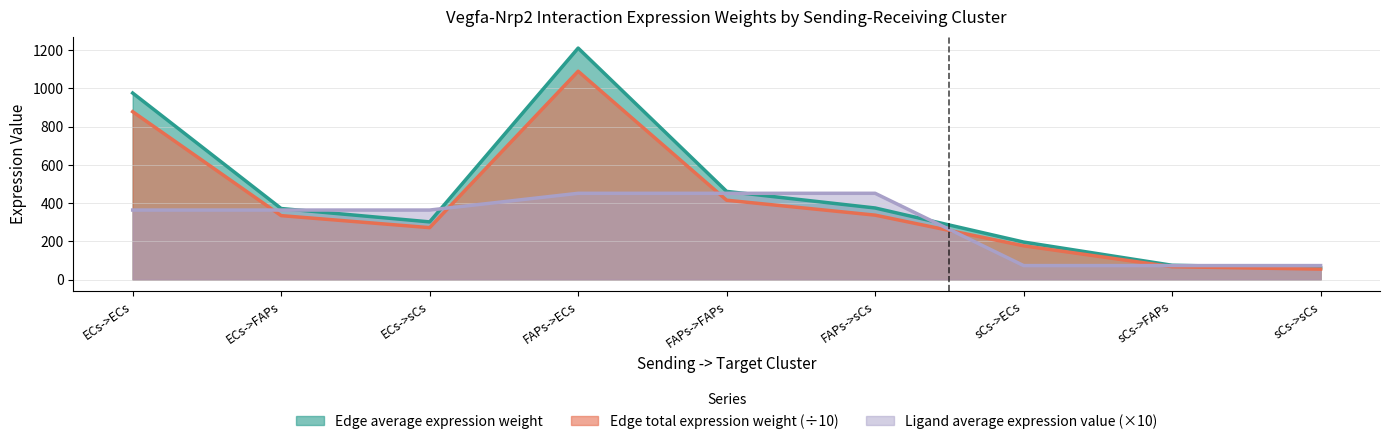

Reading left to right, what are all the values shown in this chart?

Edge average expression weight: 975.4	371.5	301.6	1210.5	461.1	374.3	196.2	74.7	60.7
Edge total expression weight: 877.9	334.4	271.5	1089.4	415.0	336.9	176.5	67.2	54.6
Ligand average expression value: 363.5	363.5	363.5	451.2	451.2	451.2	73.1	73.1	73.1